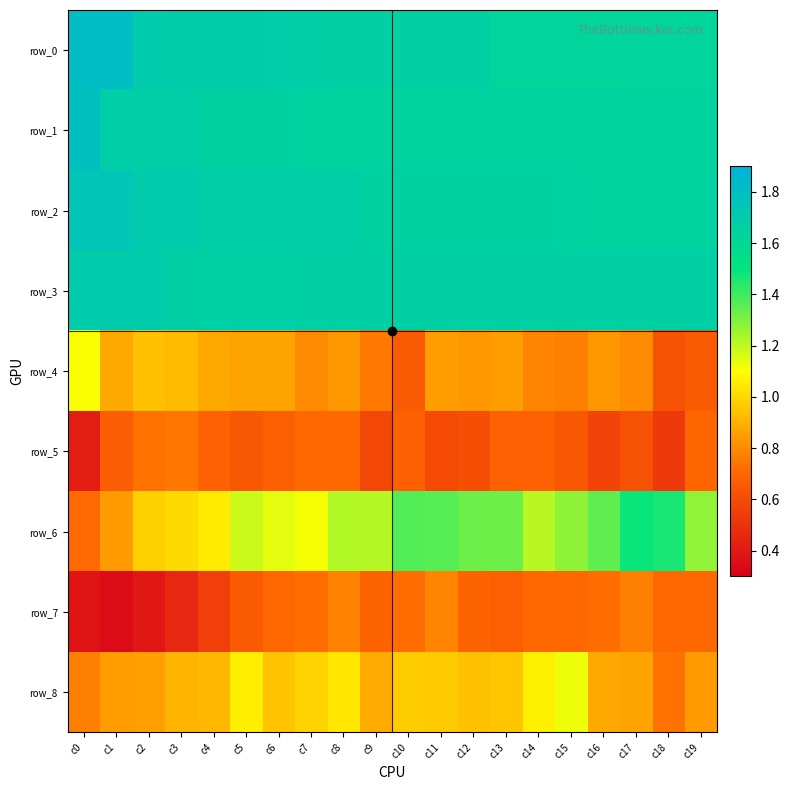

How many data points does each series have?

20